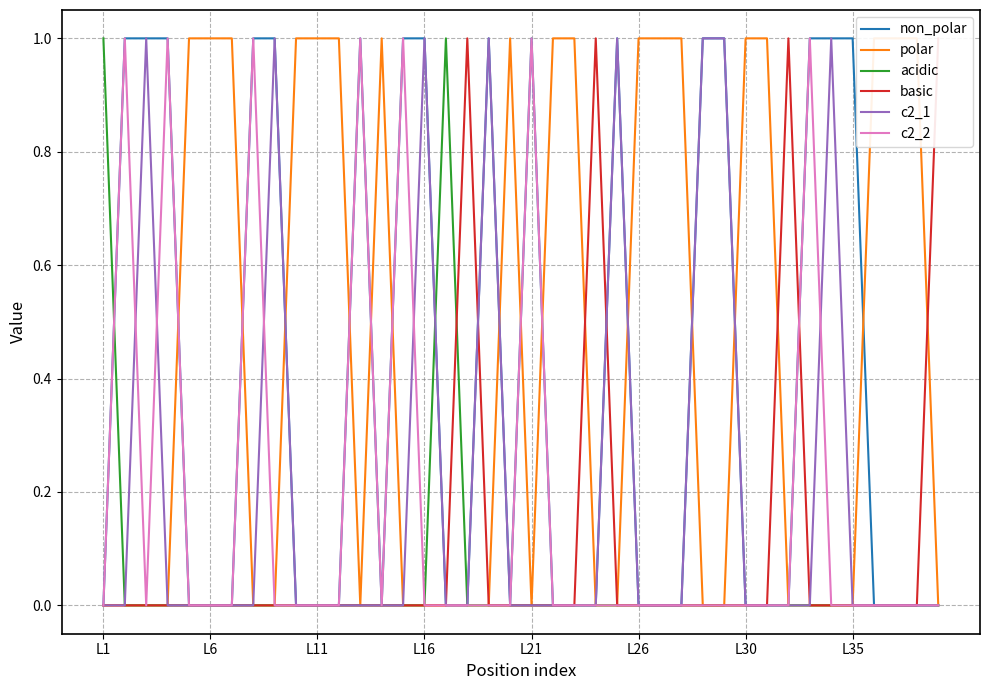

At which label is non_polar closest to 0?

L1